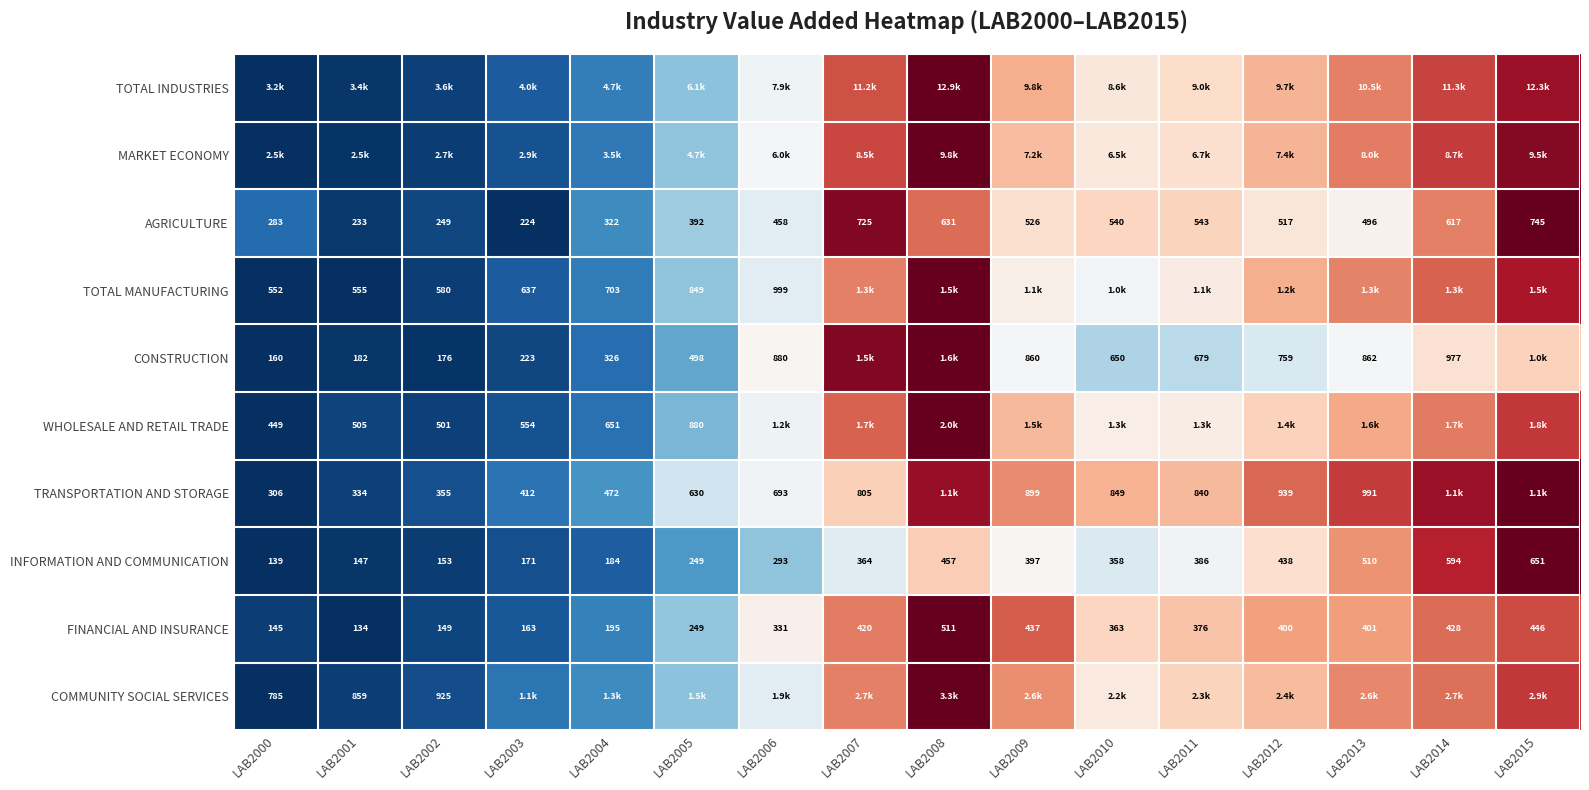

Is the value of TOTAL MANUFACTURING at LAB2003 greater than the value of CONSTRUCTION at LAB2005?

No